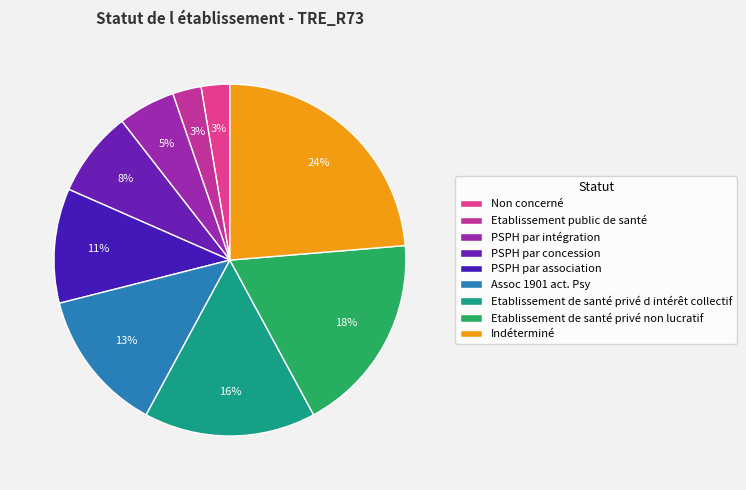

Combined, do PSPH par intégration and Non concerné account for over 50%?

No